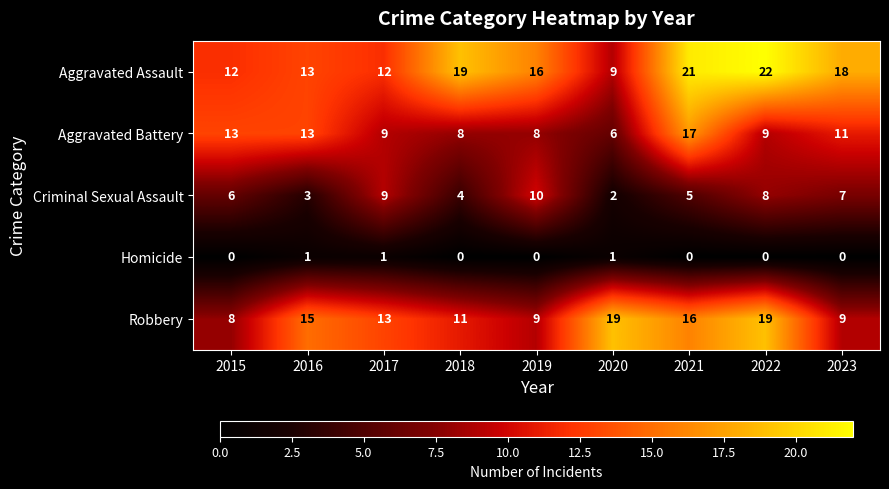

Which series has the largest total across all categories?

Aggravated Assault